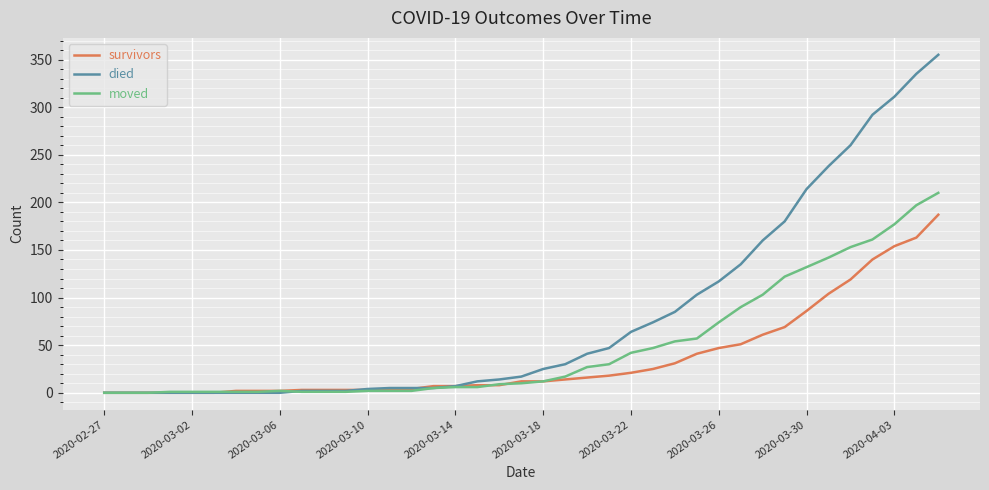

What are all the series names shown in the legend?

survivors, died, moved